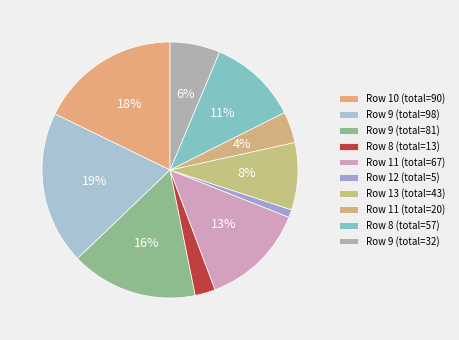

Rank the categories by value from highest to lowest.

9, 10, 9, 11, 8, 13, 9, 11, 8, 12